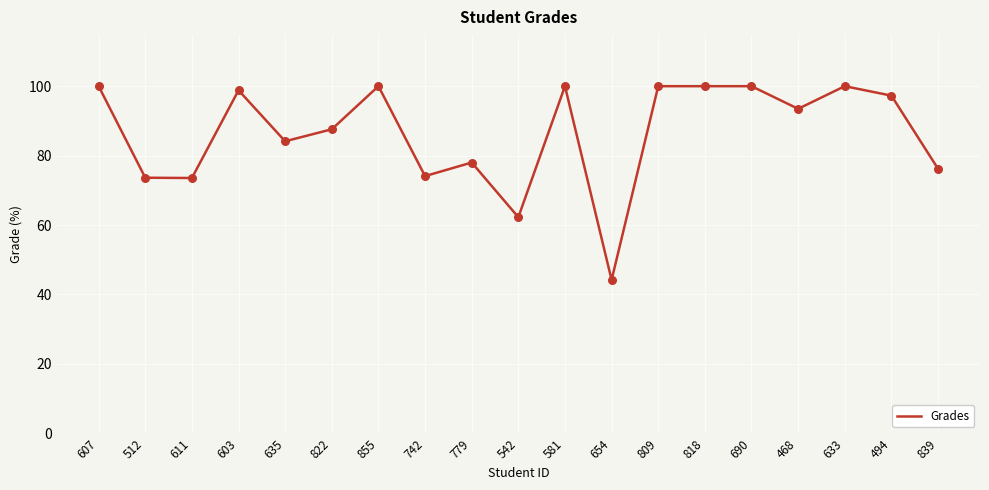

Between 839 and 607, which is larger?

607